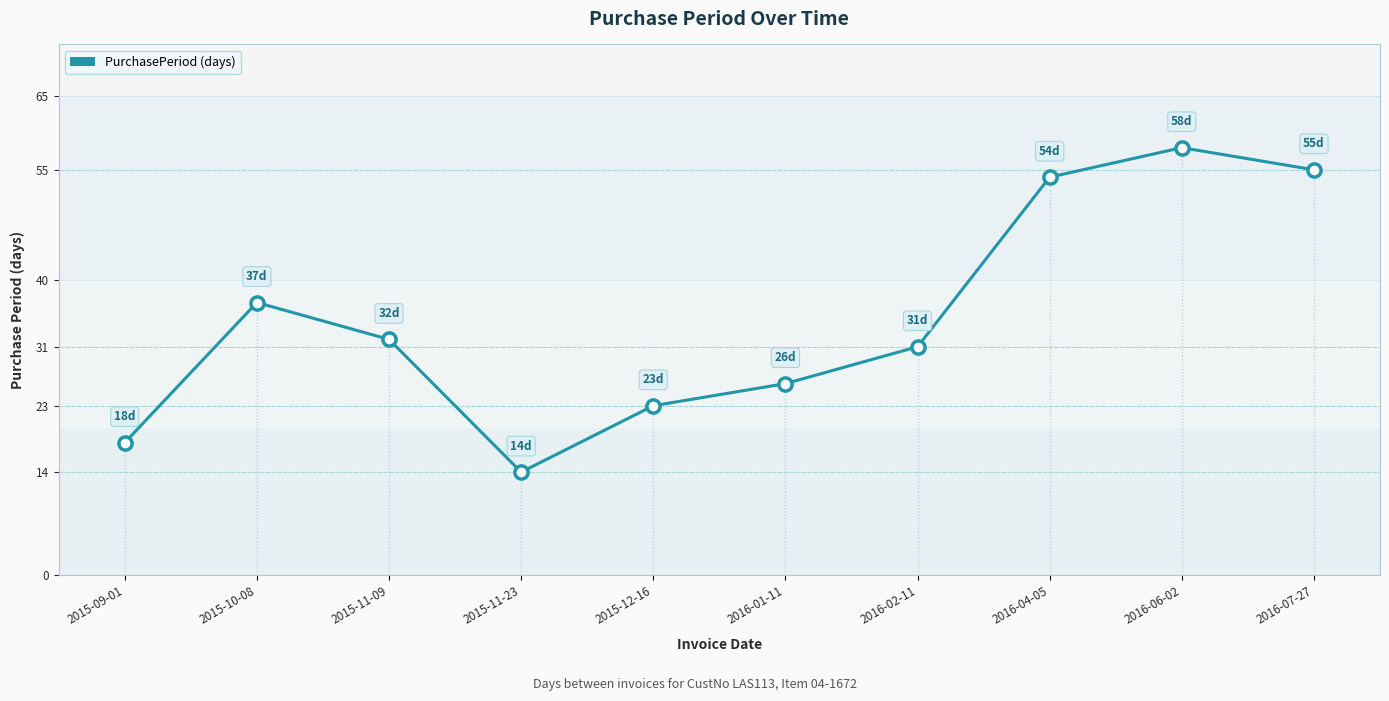

Between 2015-12-16 and 2015-10-08, which is larger?

2015-10-08